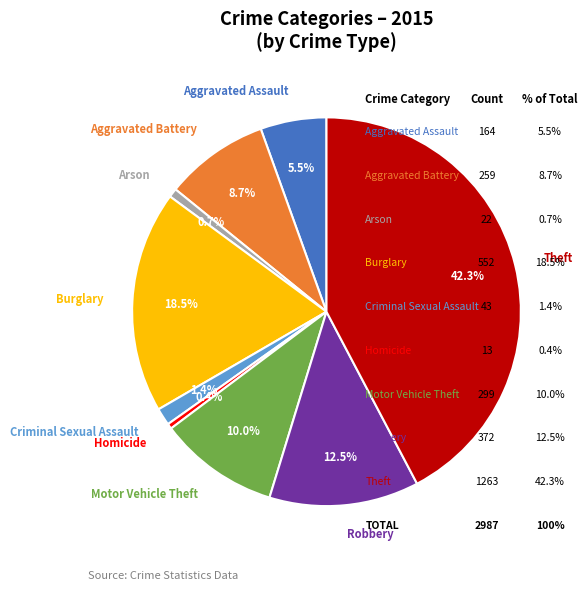

How many segments does this pie chart have?

9